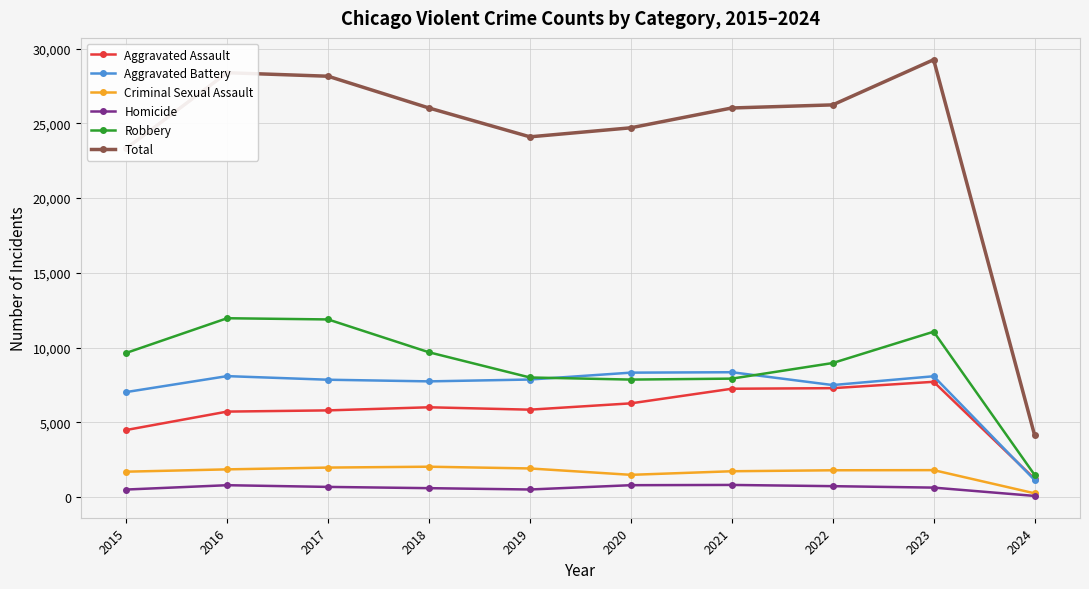

Between 2018 and 2024, which series saw the biggest shift?

Total